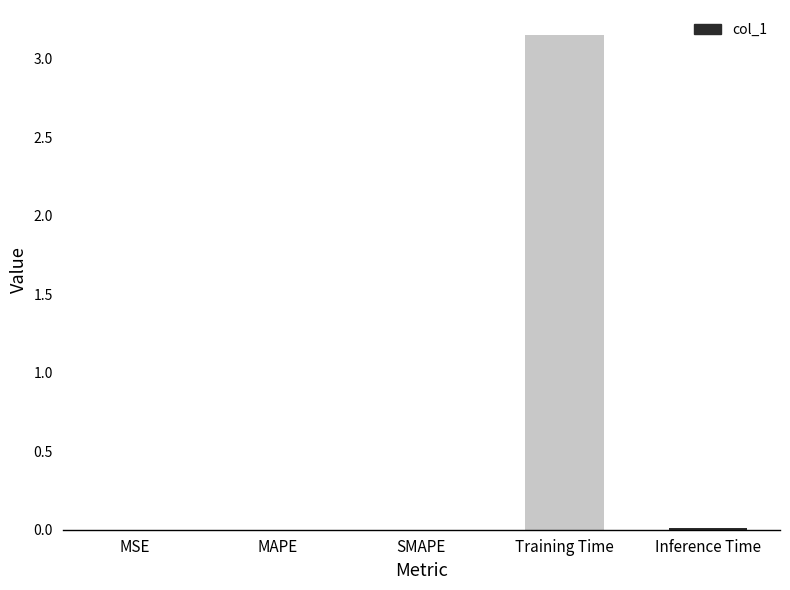

True or false: the data shows 0.0 at Inference Time.

True